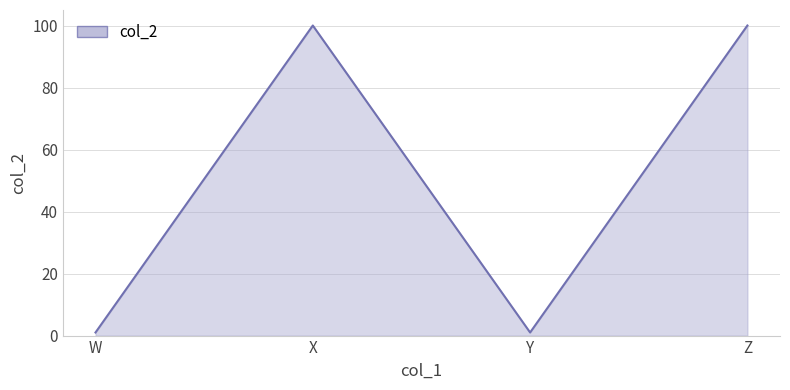

At which category does the data reach its first local valley?

Y